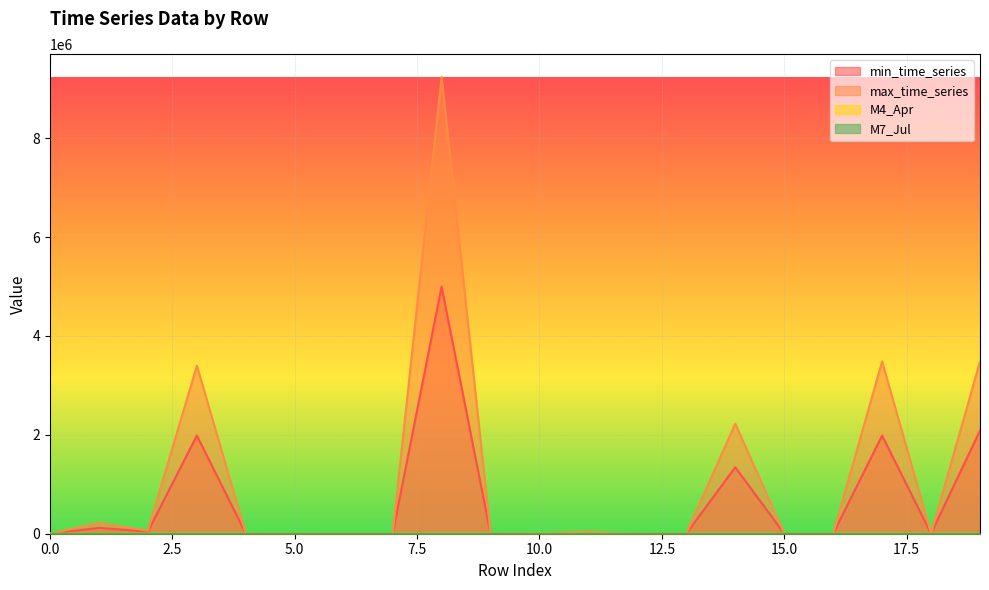

How many data points in min_time_series are above 1372?

9